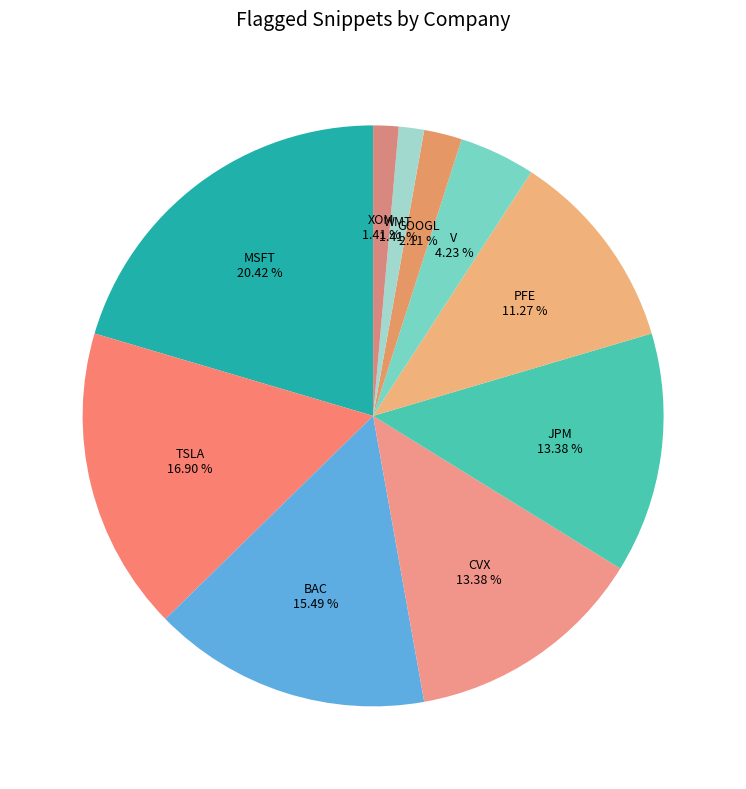

The PFE slice represents 11% of the pie. True or false?

True